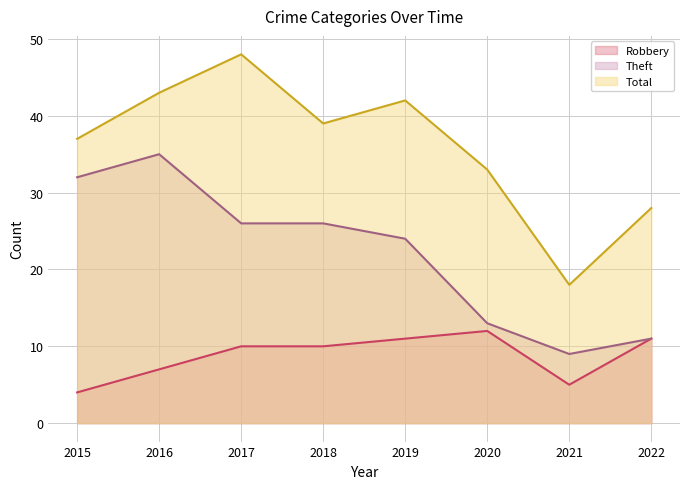

What is the difference between the maximum and second lowest values in the Total series?

20